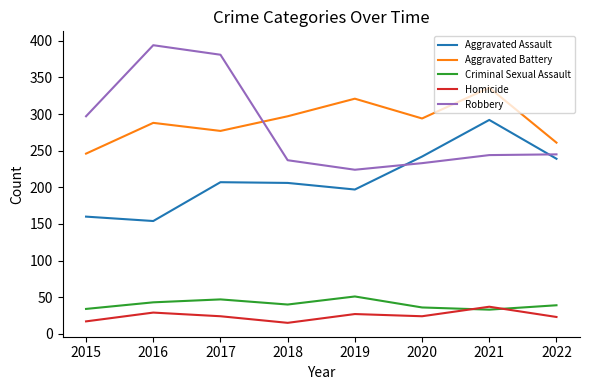

What is the smallest value displayed?

15